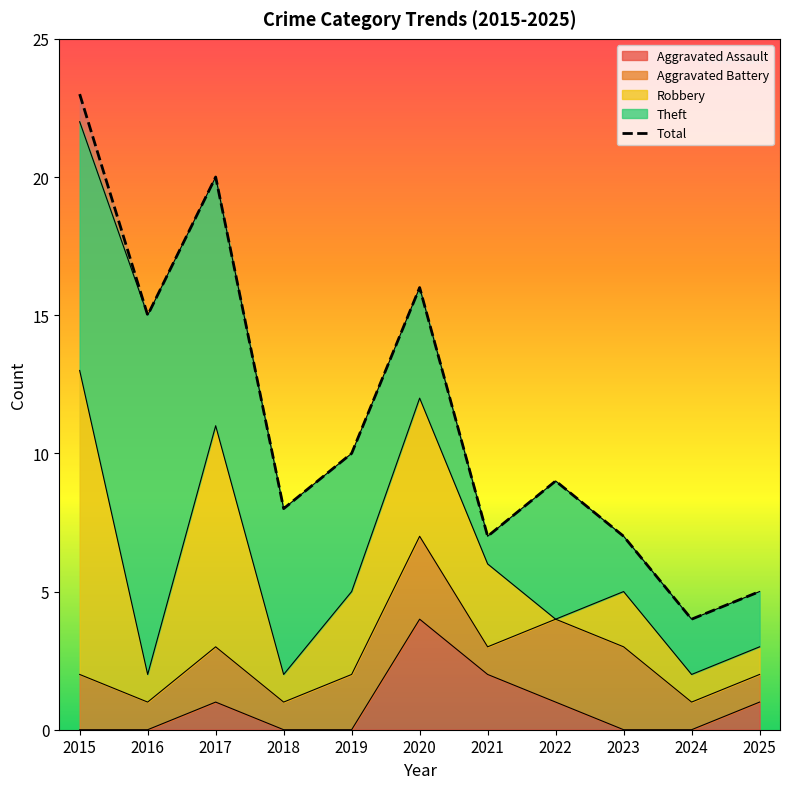

Reading left to right, list all the values displayed in this chart.

23	15	20	8	10	16	7	9	7	4	5